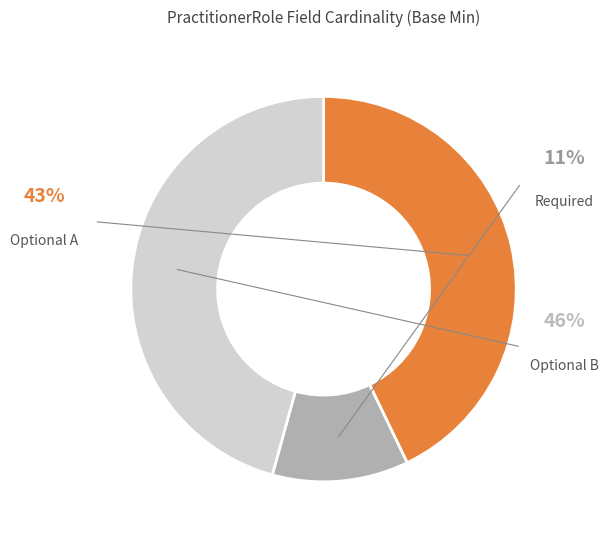

Is there a majority slice in this chart?

No